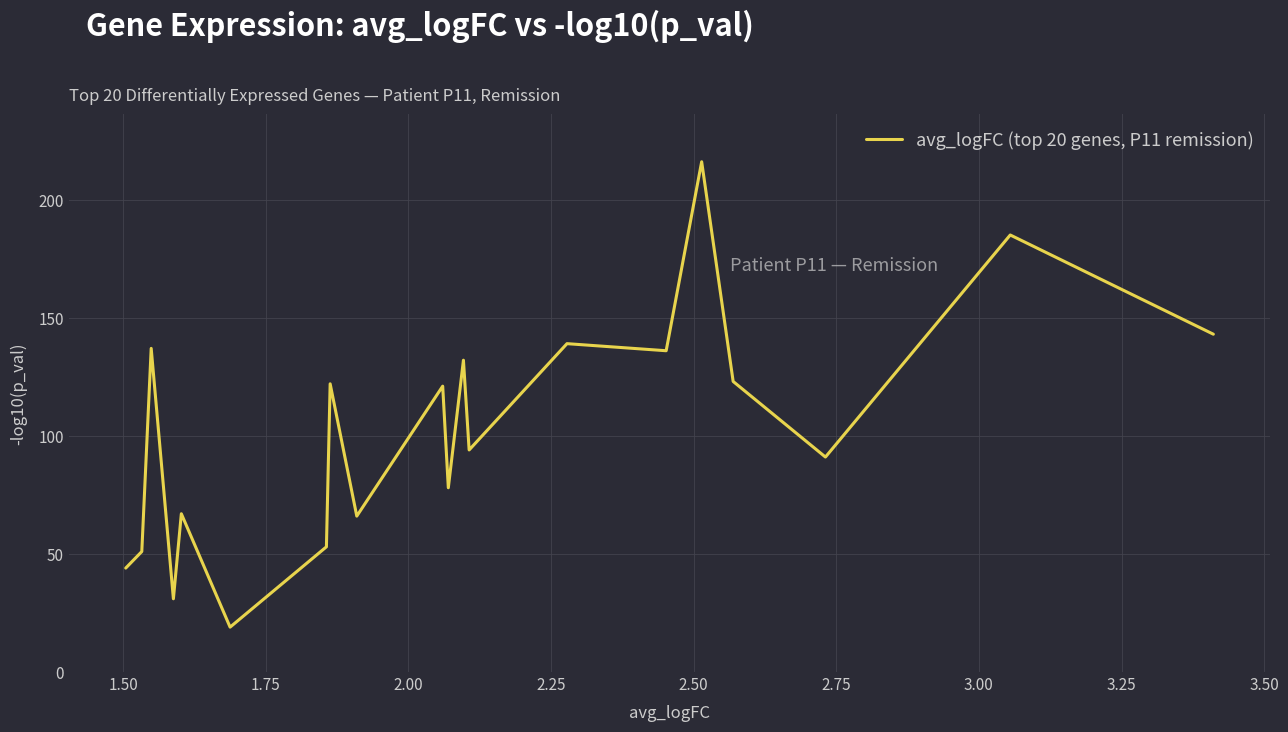

What is the minimum value shown in the chart?

19